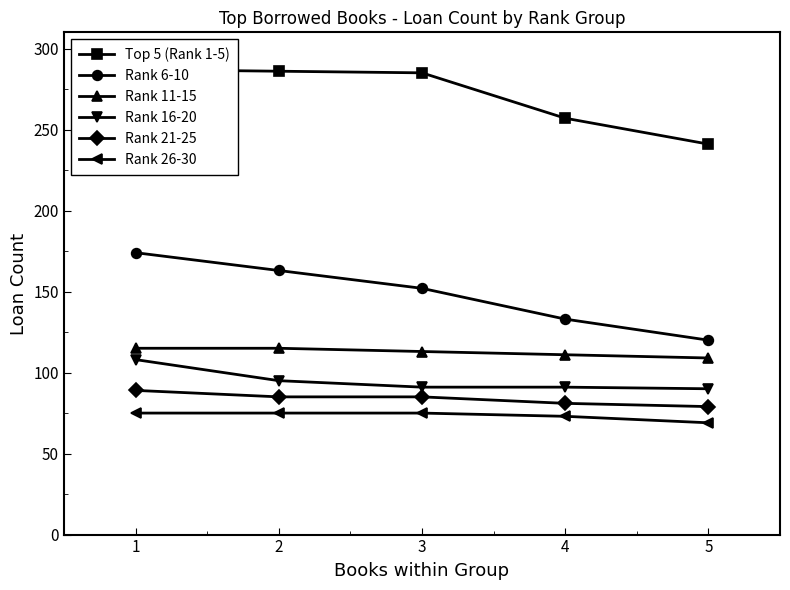

Reading left to right, list all the values displayed in this chart.

Top 5 (Rank 1-5): 287	286	285	257	241
Rank 6-10: 174	163	152	133	120
Rank 11-15: 115	115	113	111	109
Rank 16-20: 108	95	91	91	90
Rank 21-25: 89	85	85	81	79
Rank 26-30: 75	75	75	73	69